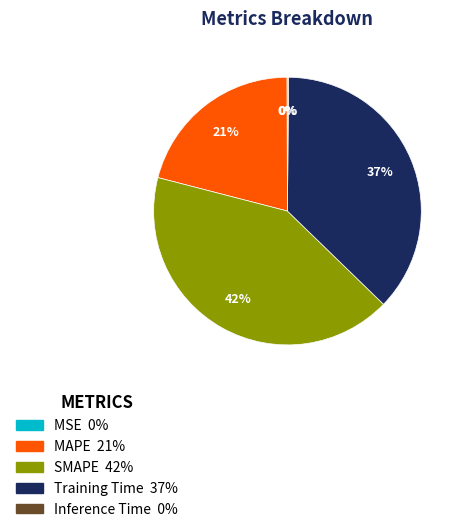

Which category has the biggest portion of the pie?

SMAPE